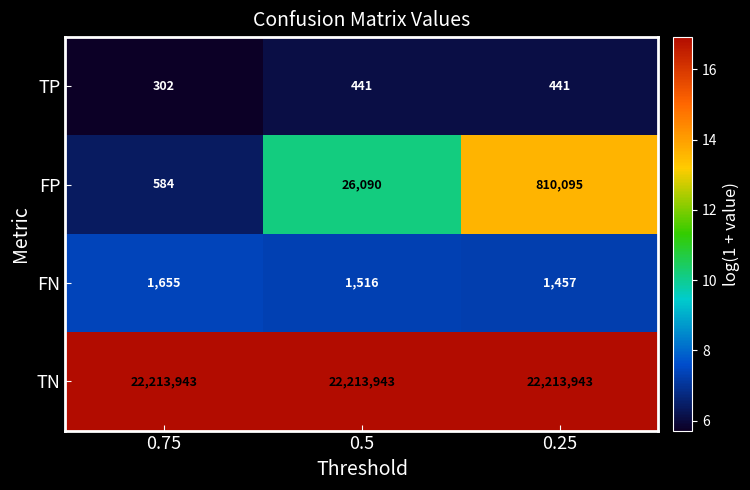

At 0.25, list the series in order from largest to smallest.

TN, FP, FN, TP